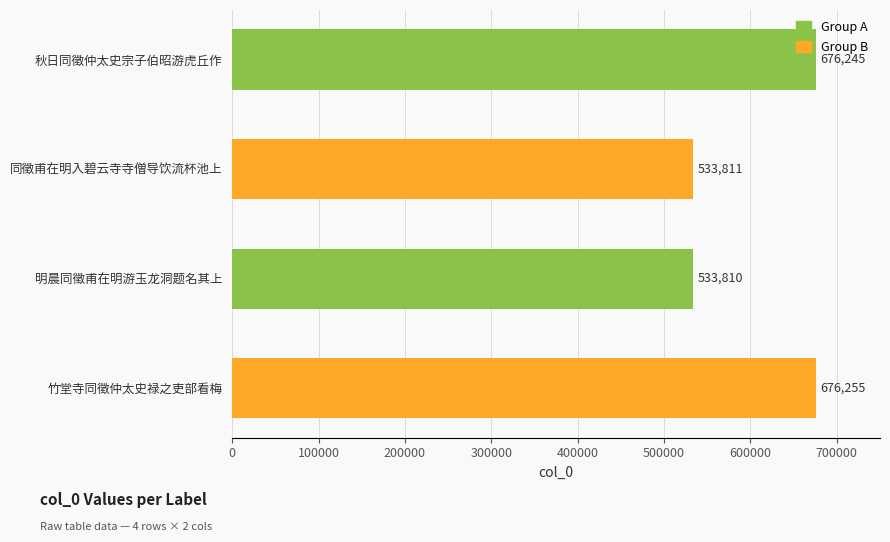

Read the value at 同徵甫在明入碧云寺寺僧导饮流杯池上, to the nearest 10.

533810